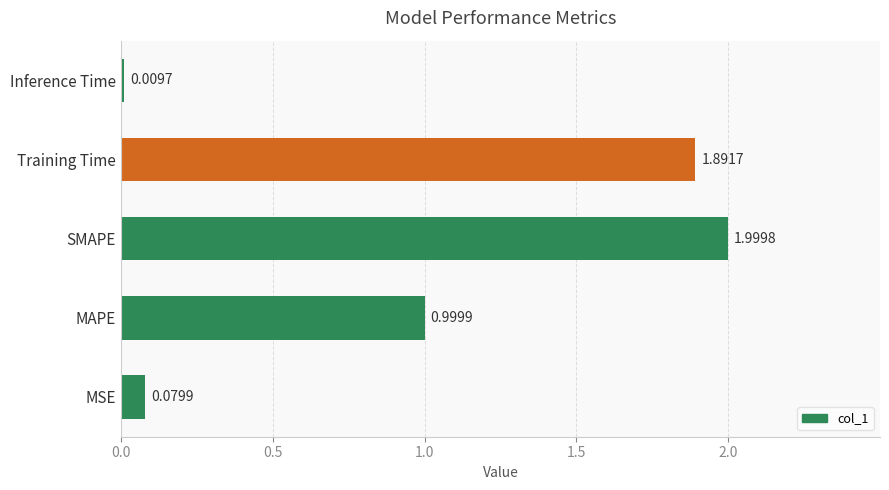

At which label is the value closest to 1?

MAPE